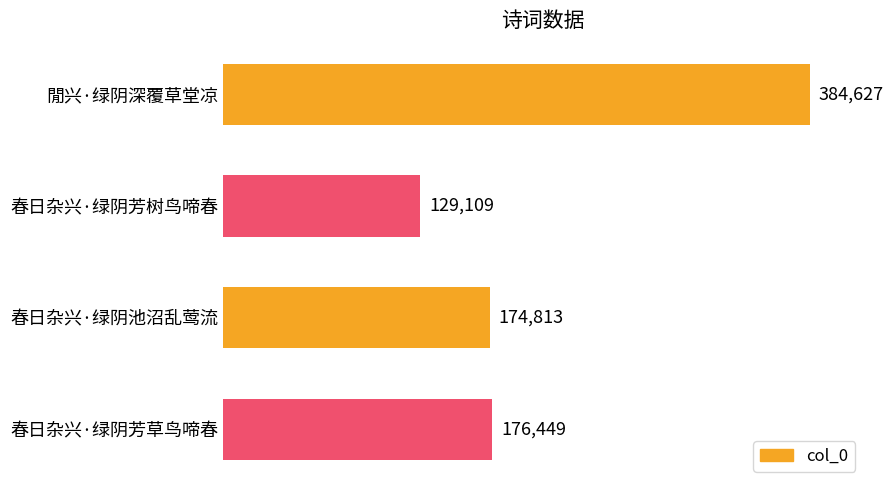

The chart shows a value of 384627 at 閒兴·绿阴深覆草堂凉. True or false?

True